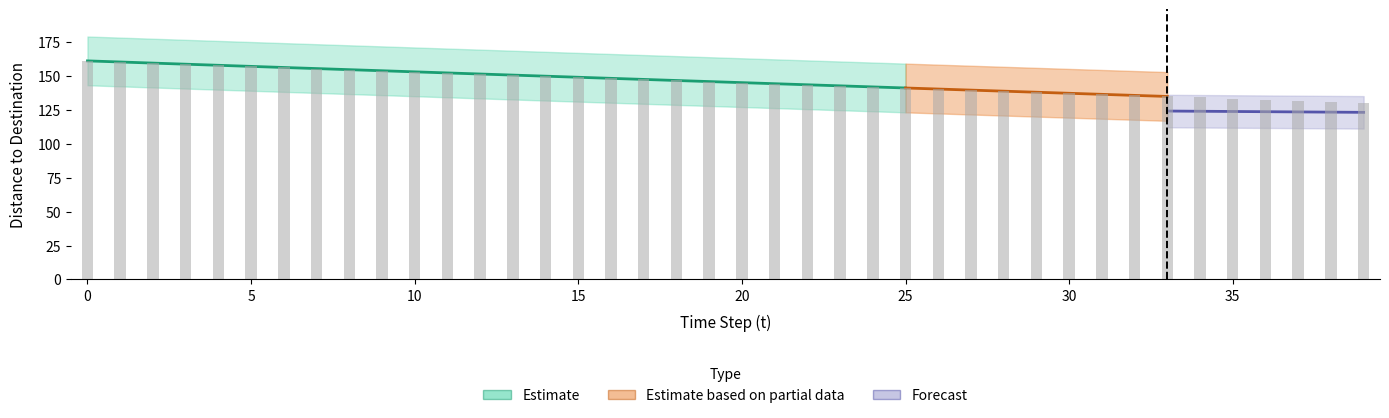

The value at 30 is 197.9. True or false?

False